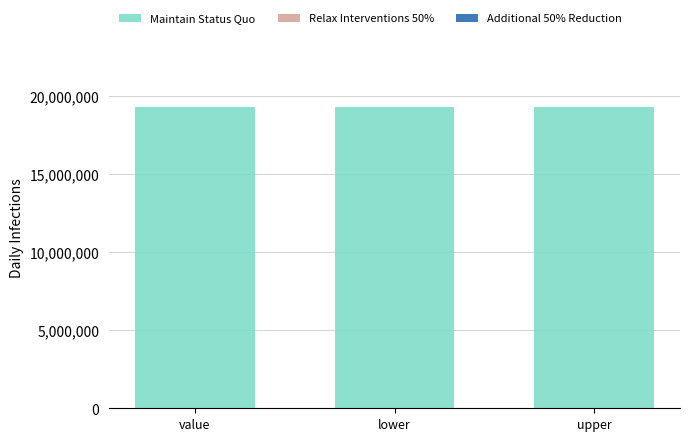

What are all the series names shown in the legend?

Maintain Status Quo, Relax Interventions 50%, Additional 50% Reduction